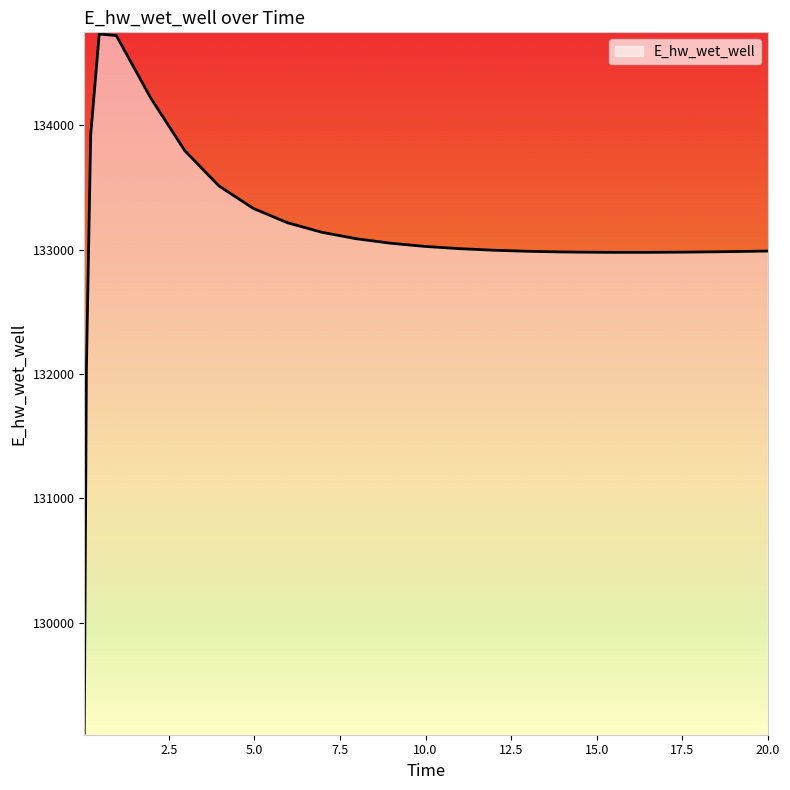

What is the minimum value shown in the chart?

129110.5